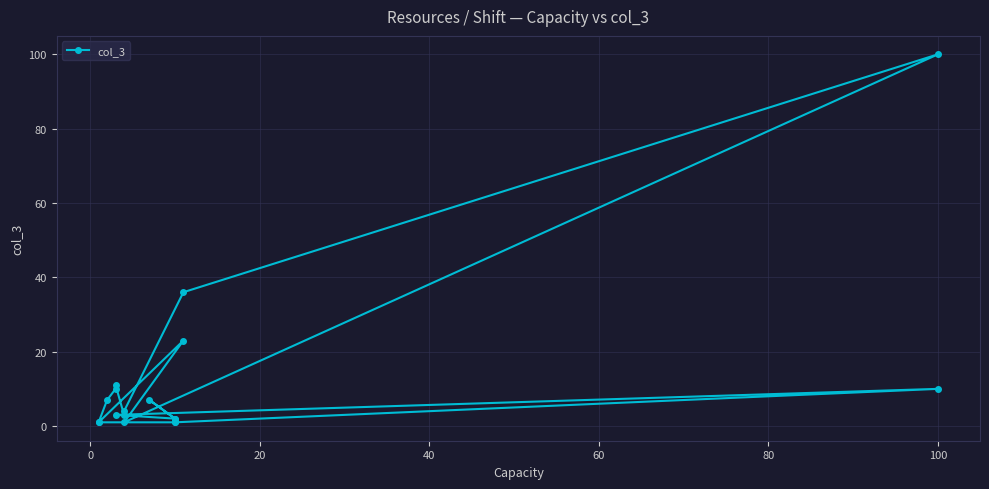

How many points are higher than both their immediate neighbors (excluding endpoints)?

5